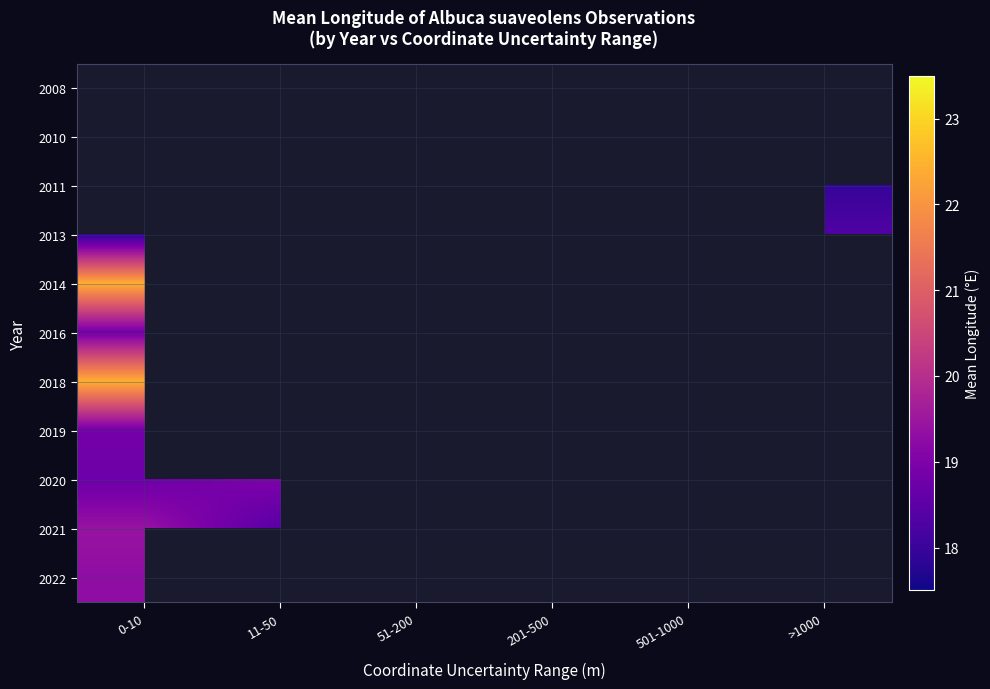

Reading left to right, extract all data points from this chart.

2008: 0-10=0.0	11-50=0.0	51-200=0.0	201-500=22.5	501-1000=0.0	>1000=0.0
2010: 0-10=0.0	11-50=0.0	51-200=18.7	201-500=0.0	501-1000=0.0	>1000=0.0
2011: 0-10=0.0	11-50=18.9	51-200=18.8	201-500=0.0	501-1000=0.0	>1000=17.9
2013: 0-10=17.9	11-50=0.0	51-200=0.0	201-500=0.0	501-1000=0.0	>1000=18.3
2014: 0-10=22.4	11-50=0.0	51-200=0.0	201-500=0.0	501-1000=0.0	>1000=0.0
2016: 0-10=18.8	11-50=0.0	51-200=0.0	201-500=0.0	501-1000=0.0	>1000=19.0
2018: 0-10=22.4	11-50=0.0	51-200=0.0	201-500=18.7	501-1000=22.5	>1000=0.0
2019: 0-10=18.8	11-50=0.0	51-200=0.0	201-500=19.0	501-1000=0.0	>1000=0.0
2020: 0-10=18.7	11-50=19.0	51-200=18.1	201-500=18.5	501-1000=21.6	>1000=0.0
2021: 0-10=19.4	11-50=18.4	51-200=0.0	201-500=0.0	501-1000=0.0	>1000=18.0
2022: 0-10=19.3	11-50=0.0	51-200=0.0	201-500=0.0	501-1000=0.0	>1000=0.0